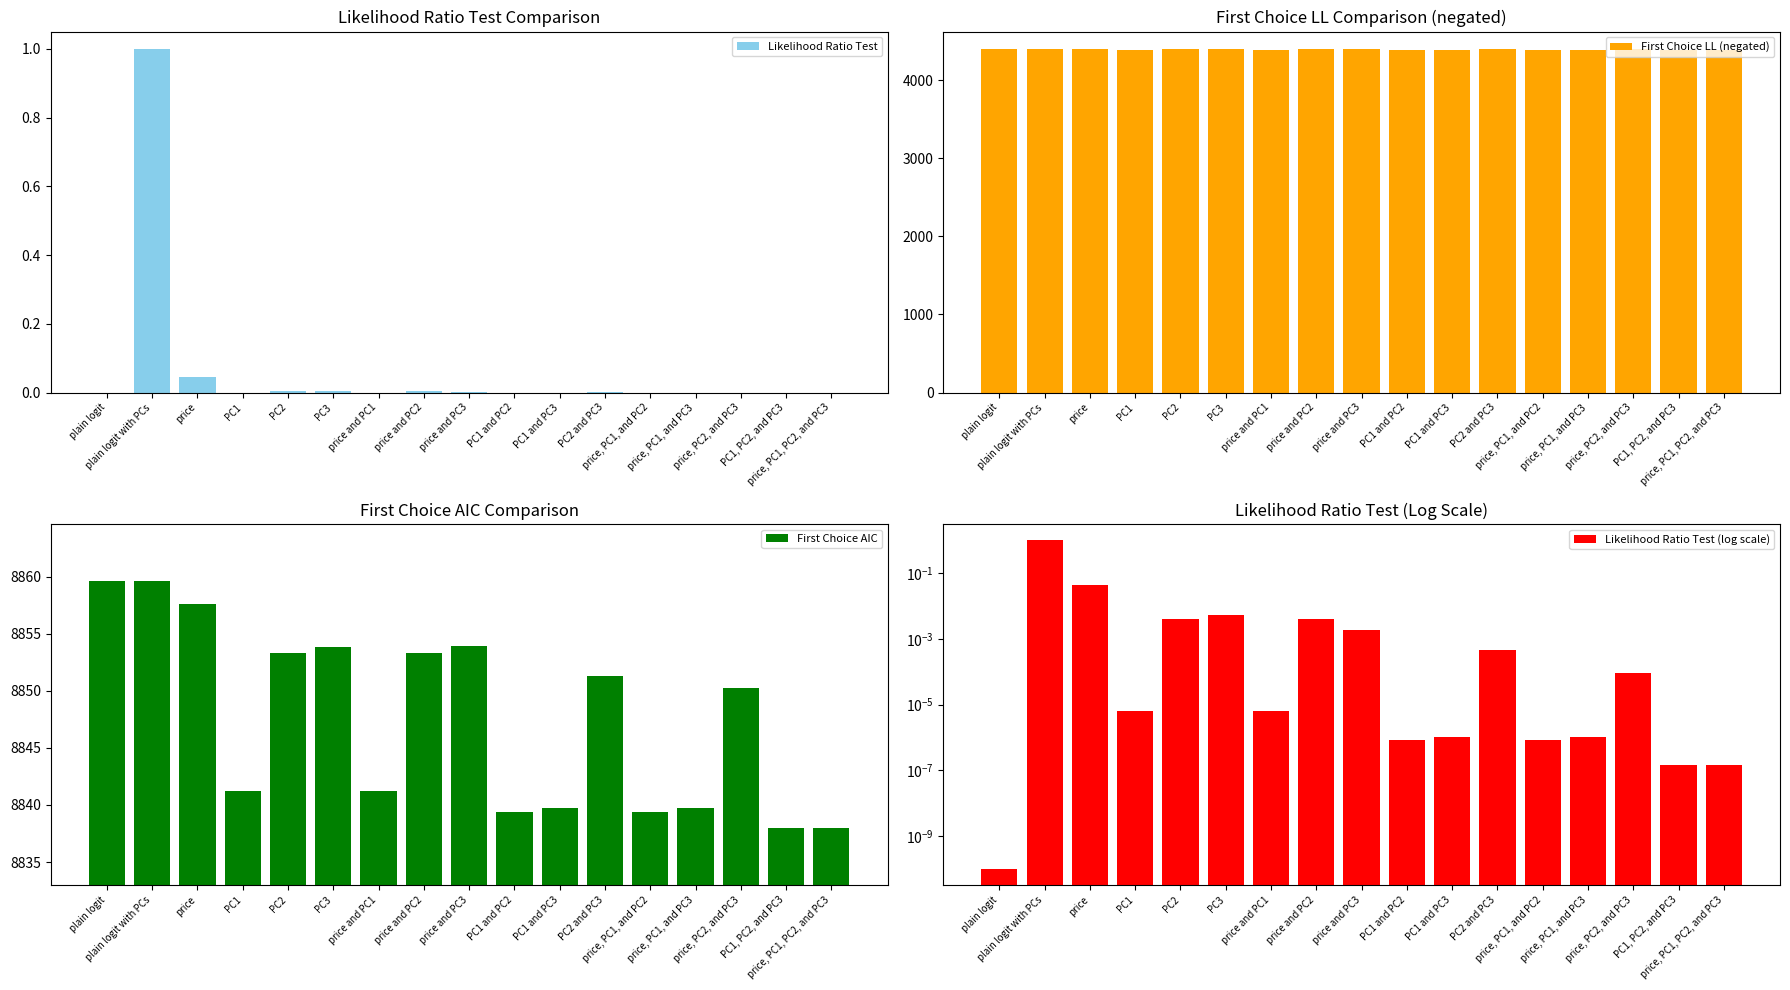

At which category is the sum across all series the highest?

plain logit with PCs